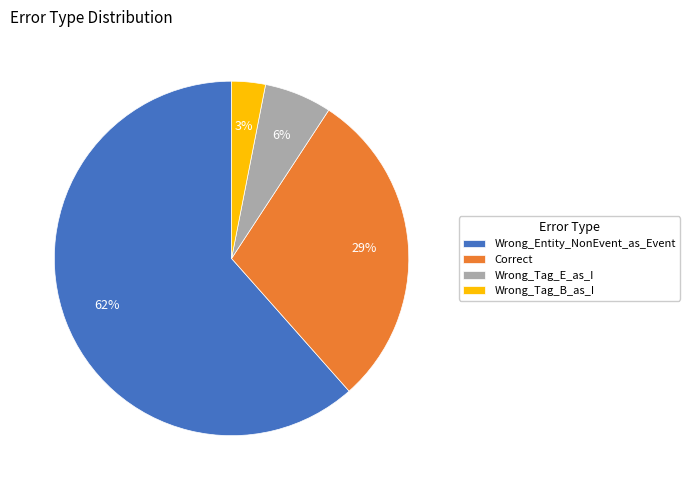

Which slice represents more than half of the pie?

Wrong_Entity_NonEvent_as_Event